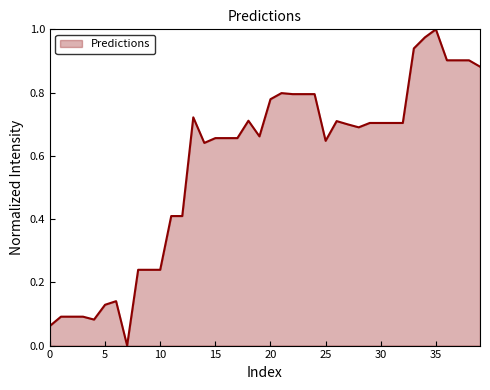

Reading left to right, transcribe all the data shown in this chart.

0=0.1	1=0.1	2=0.1	3=0.1	4=0.1	5=0.1	6=0.1	7=0.0	8=0.2	9=0.2	10=0.2	11=0.4	12=0.4	13=0.7	14=0.6	15=0.7	16=0.7	17=0.7	18=0.7	19=0.7	20=0.8	21=0.8	22=0.8	23=0.8	24=0.8	25=0.6	26=0.7	27=0.7	28=0.7	29=0.7	30=0.7	31=0.7	32=0.7	33=0.9	34=1.0	35=1.0	36=0.9	37=0.9	38=0.9	39=0.9